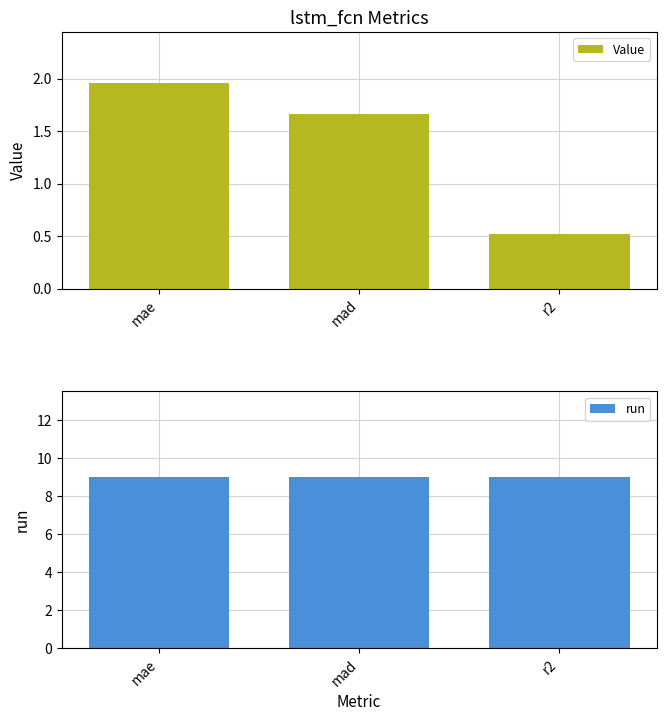

Between mad and r2, which series saw the biggest shift?

Value